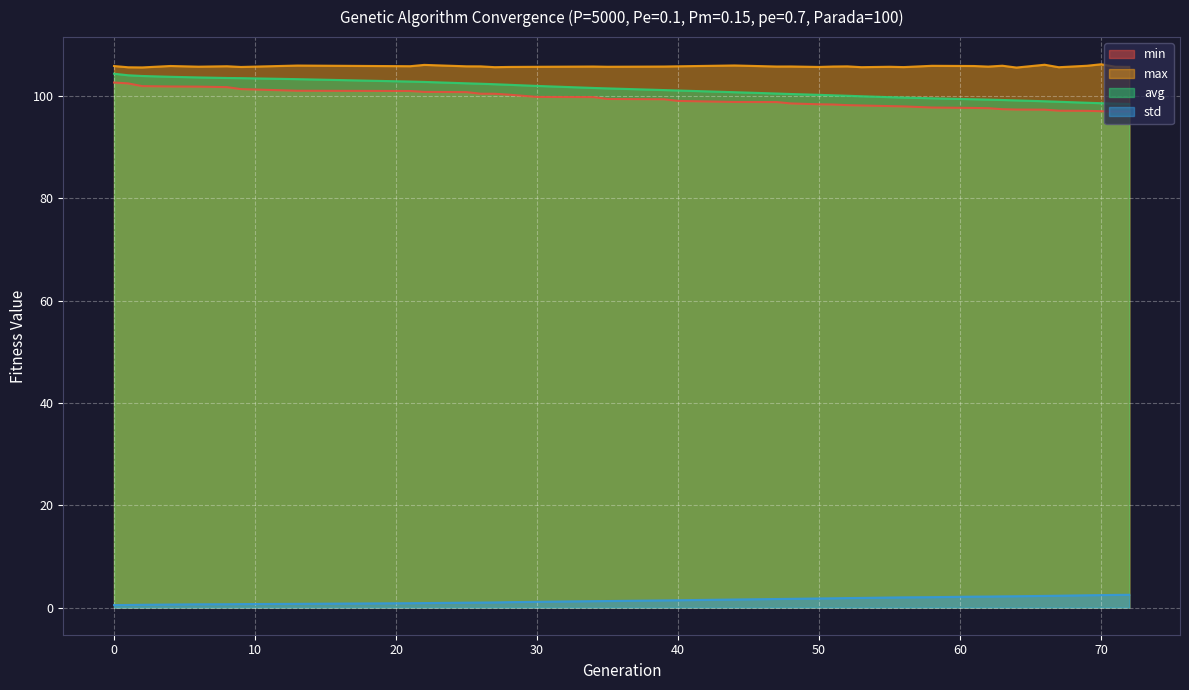

How many distinct data groups are displayed?

4